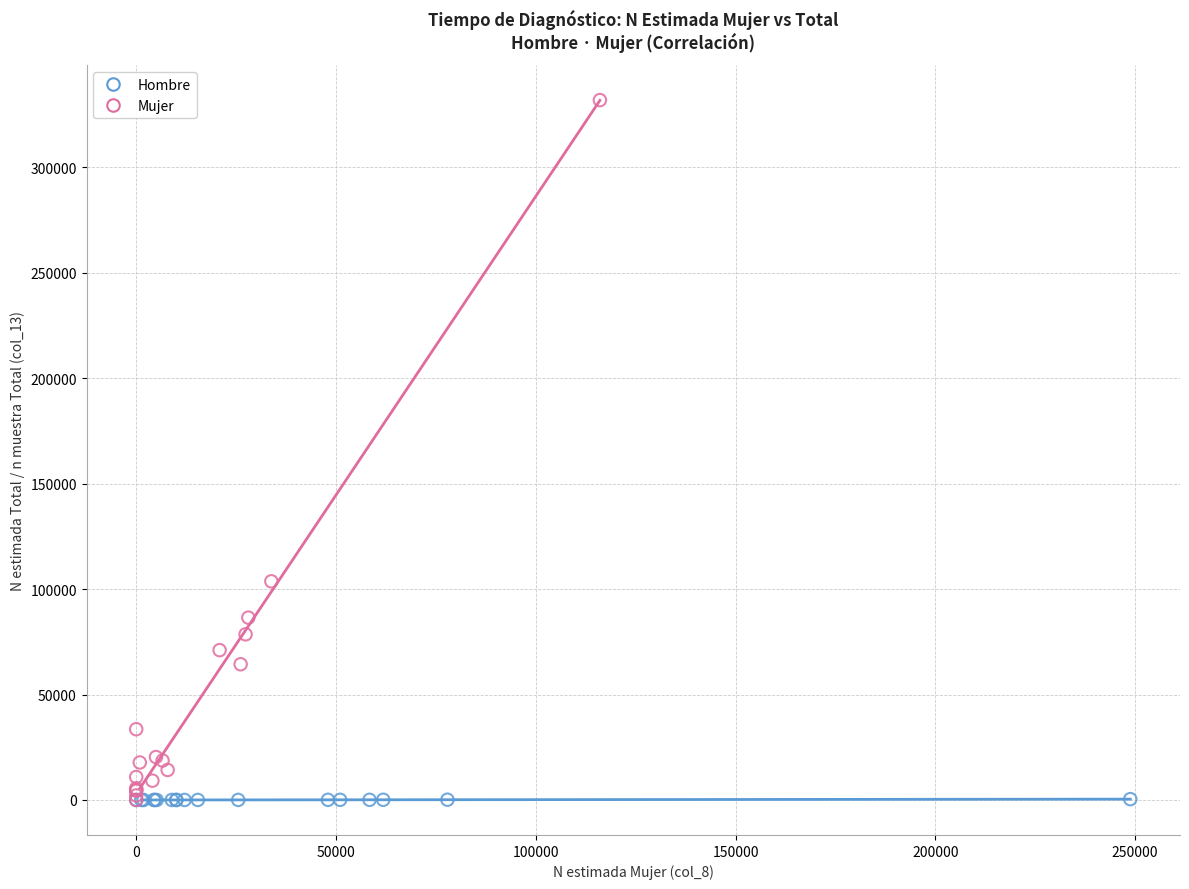

What are all the series names shown in the legend?

Hombre, Mujer